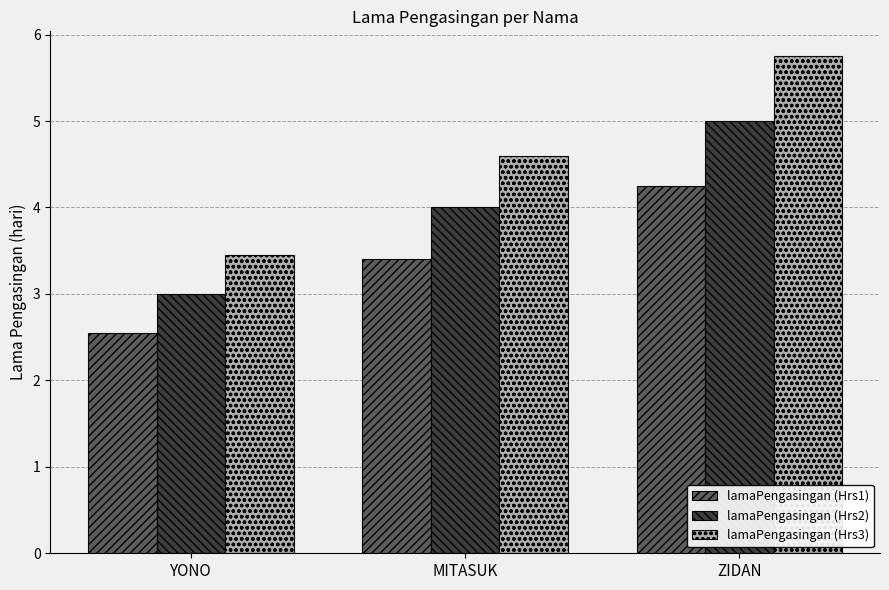

What is the sum of all lamaPengasingan (Hrs2) values?

12.0